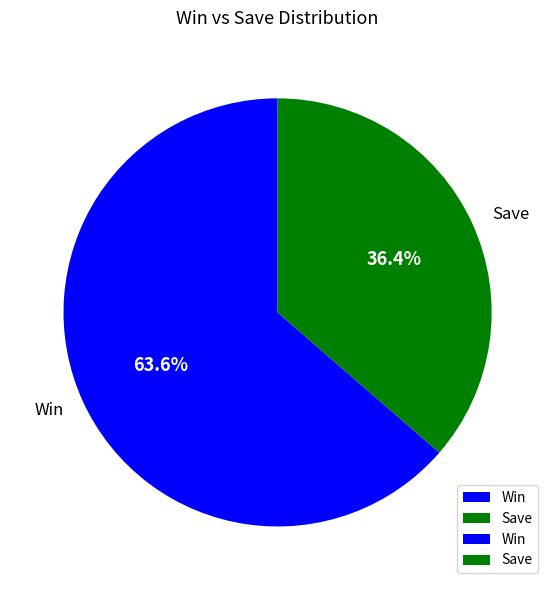

What percentage is NOT represented by Win?

36.4%